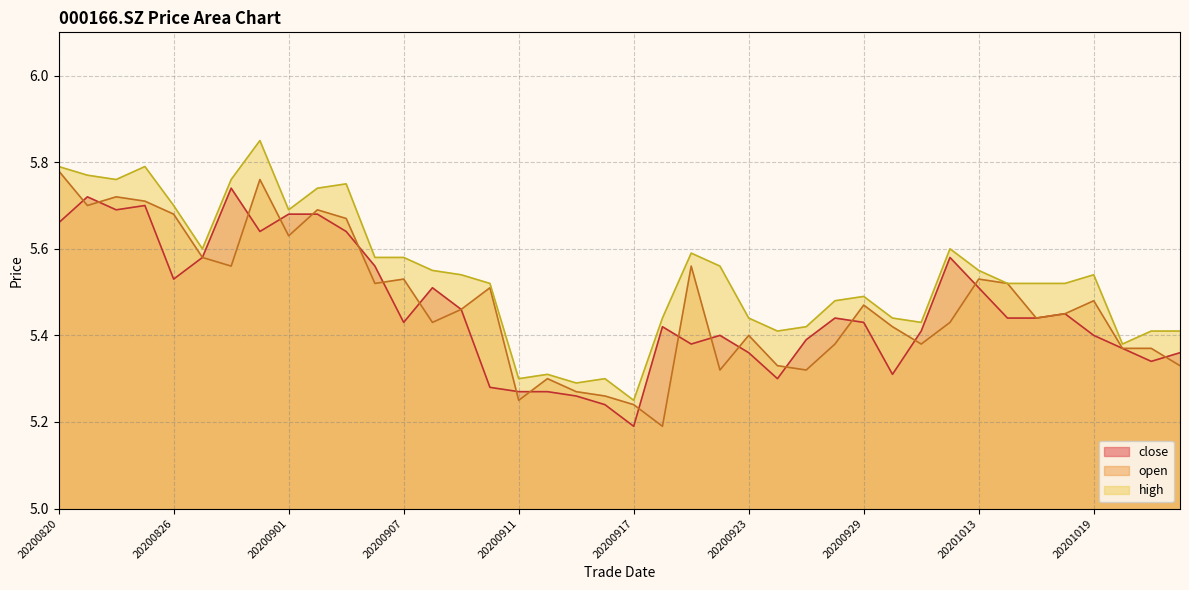

What is the sum of all high values?

221.6